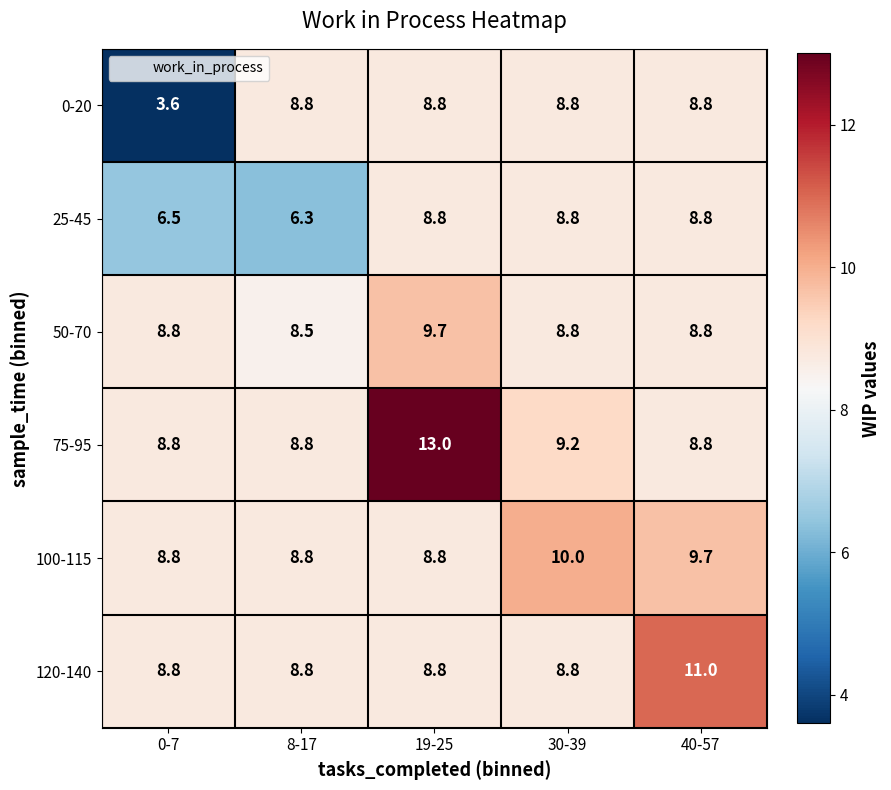

Reading right to left, list all the values displayed in this chart.

0-20: 40-57=8.8	30-39=8.8	19-25=8.8	8-17=8.8	0-7=3.6
25-45: 40-57=8.8	30-39=8.8	19-25=8.8	8-17=6.3	0-7=6.5
50-70: 40-57=8.8	30-39=8.8	19-25=9.7	8-17=8.5	0-7=8.8
75-95: 40-57=8.8	30-39=9.2	19-25=13.0	8-17=8.8	0-7=8.8
100-115: 40-57=9.7	30-39=10.0	19-25=8.8	8-17=8.8	0-7=8.8
120-140: 40-57=11.0	30-39=8.8	19-25=8.8	8-17=8.8	0-7=8.8